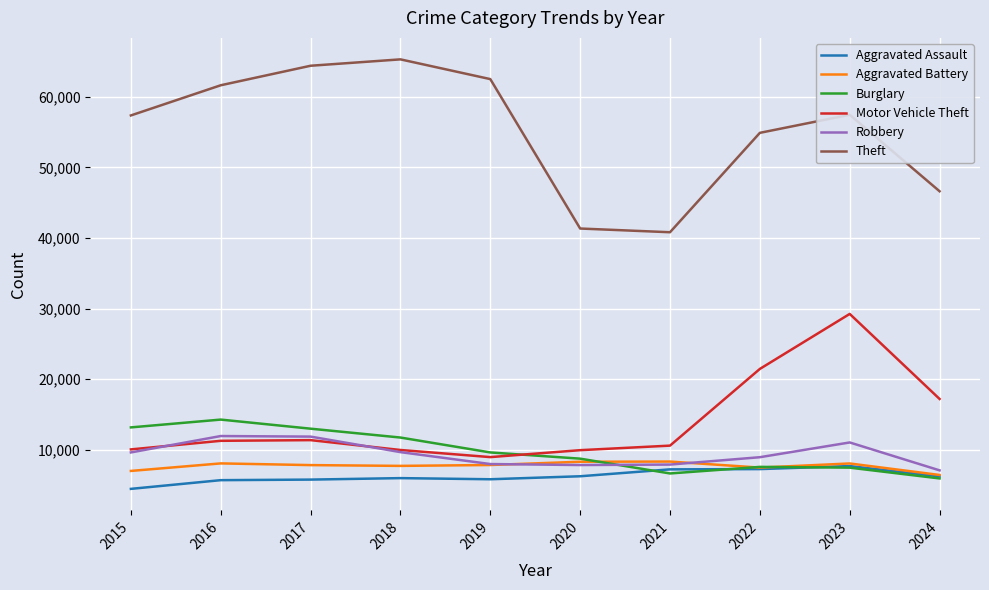

At which category is the sum across all series the highest?

2023